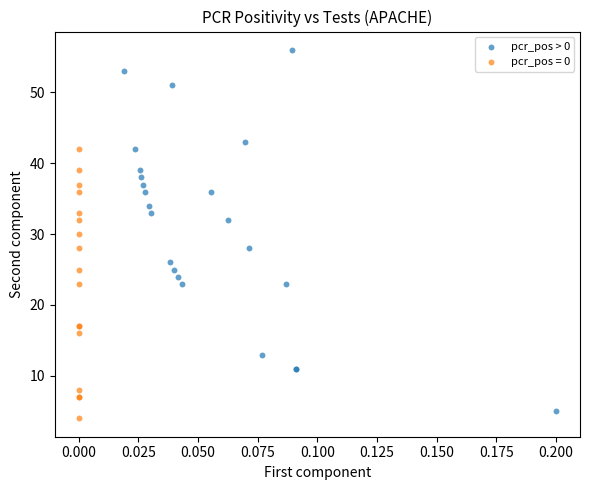

Which series has the widest spread of Y values?

pcr_pos > 0